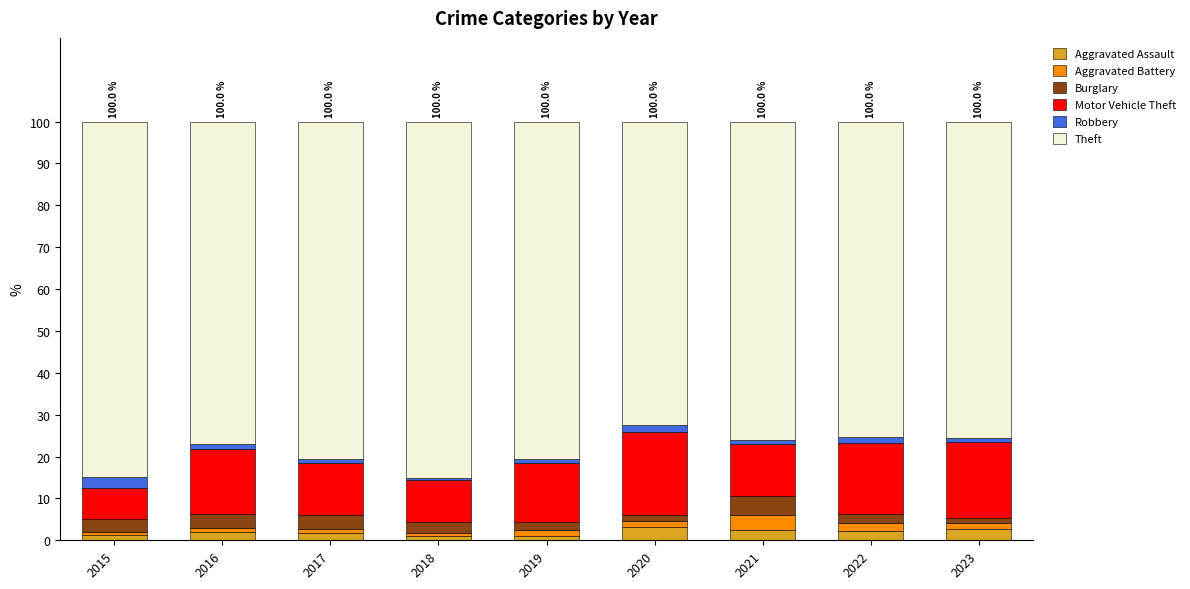

What is the highest value of the Aggravated Assault series?

3.1